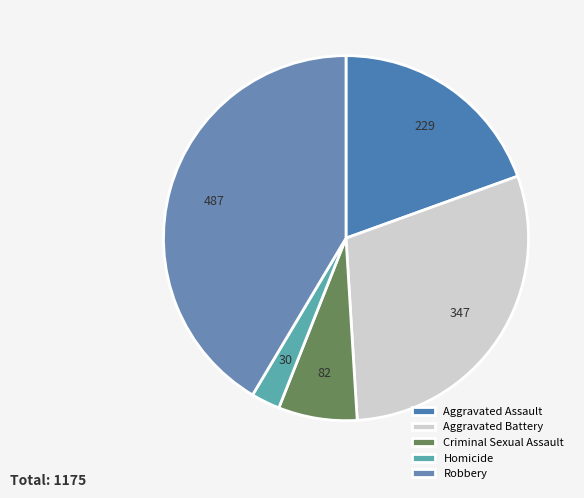

Is Aggravated Battery the majority of the pie?

No